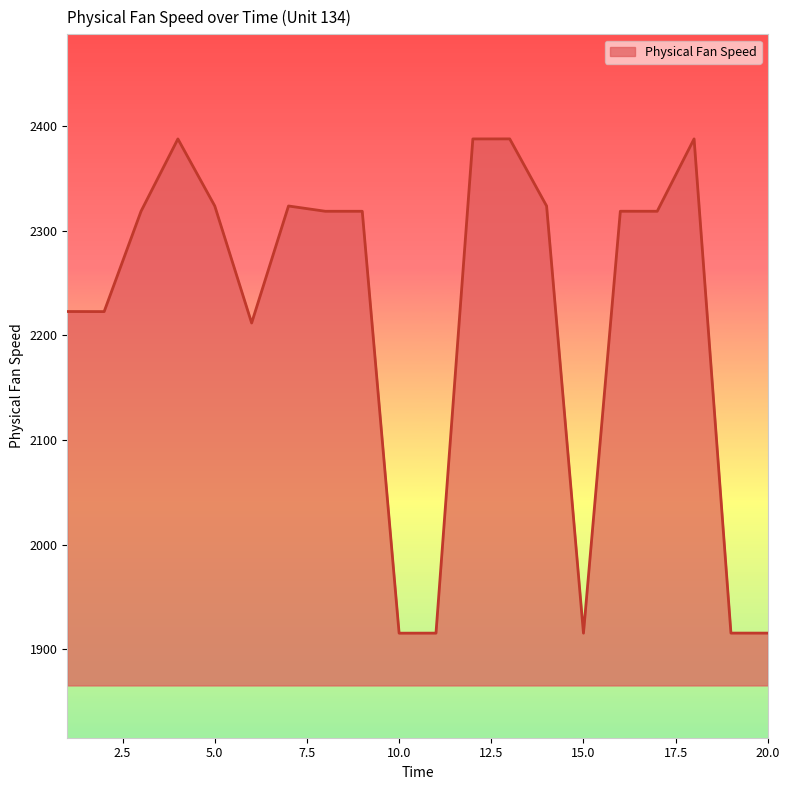

What is the greatest value displayed?

2388.0